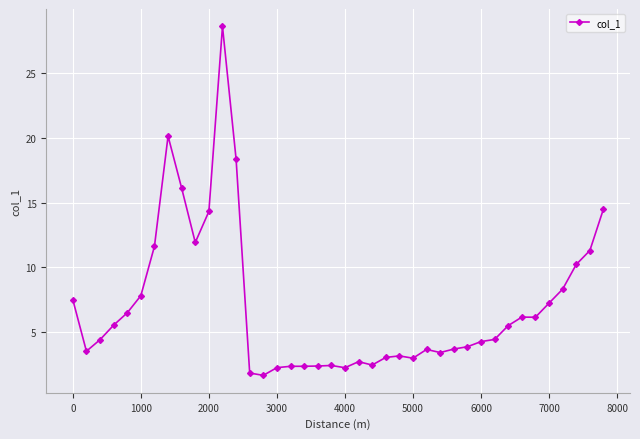

What is the value of the 27th point from the left?

3.7